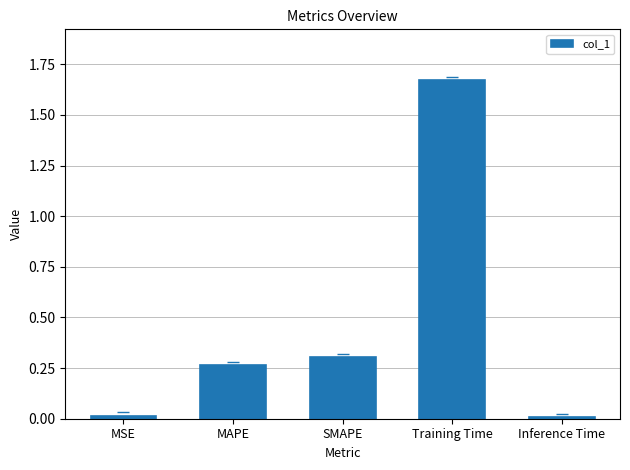

How many bars are there in total?

5